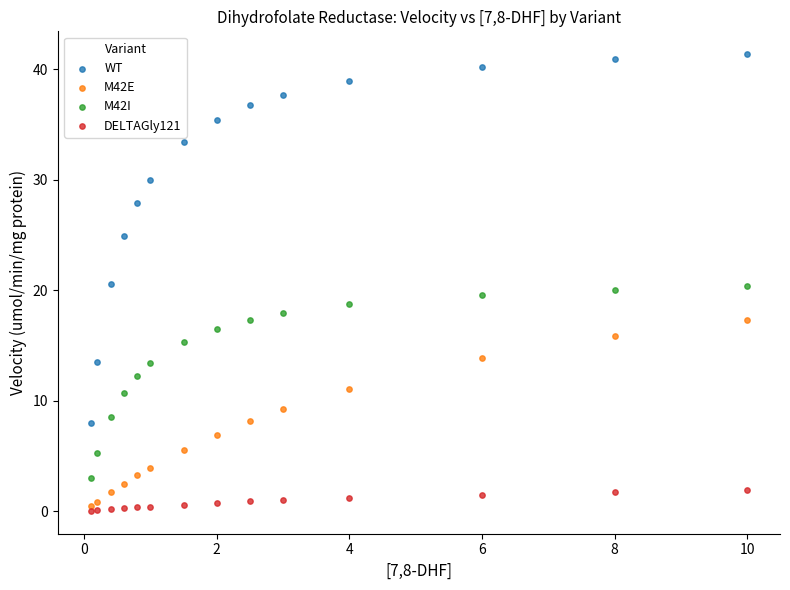

In the WT series, what Y value is closest to 24?

24.9